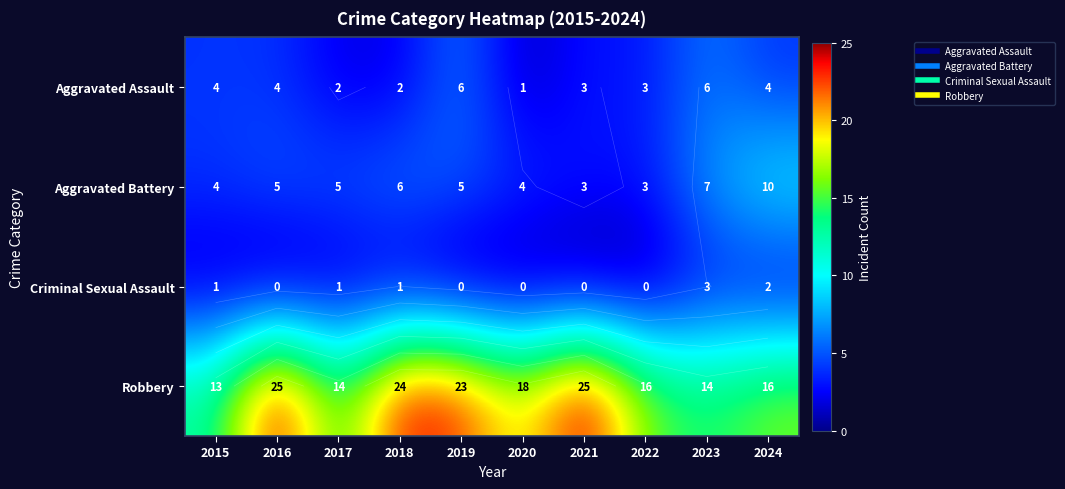

Is it true that Aggravated Assault equals 2 at 2017?

True